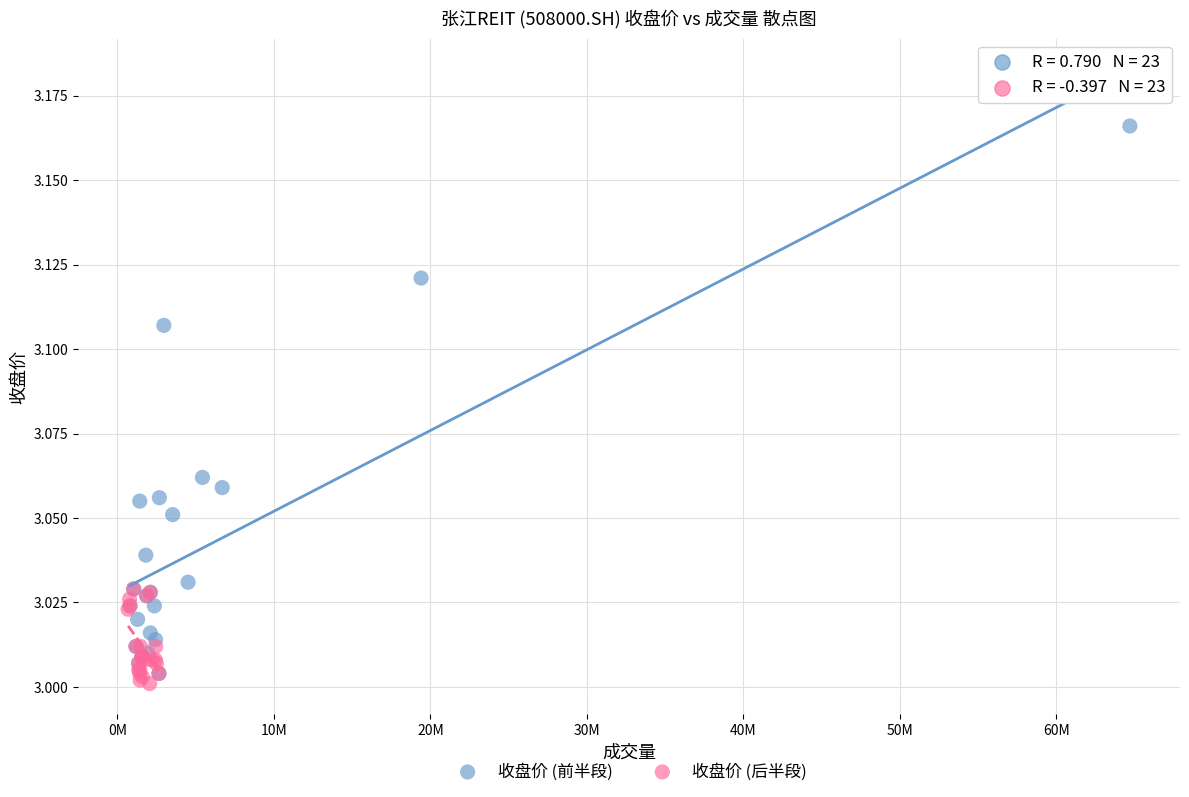

Which series reaches the minimum Y coordinate?

收盘价 (后半段)